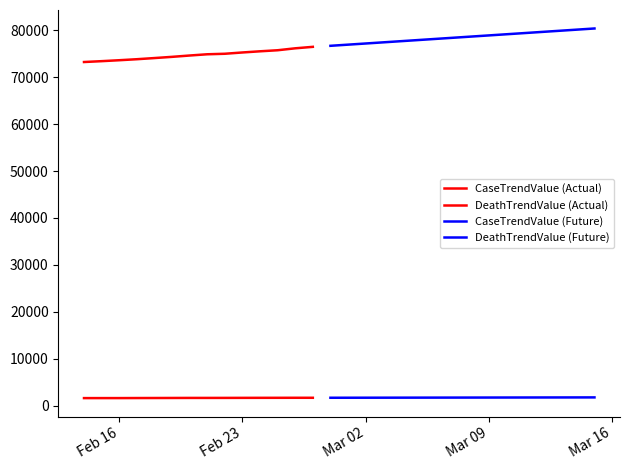

What is the value of the CaseTrendValue point at the 19th from the left?

77653